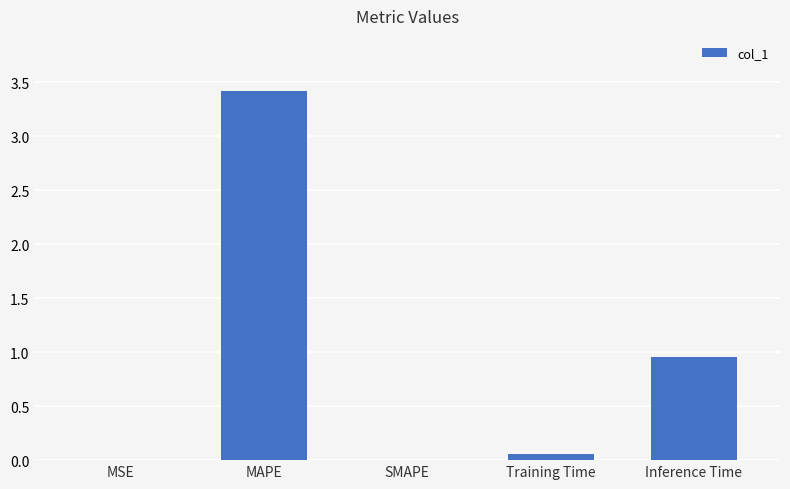

True or false: the data shows 1.4 at Inference Time.

False